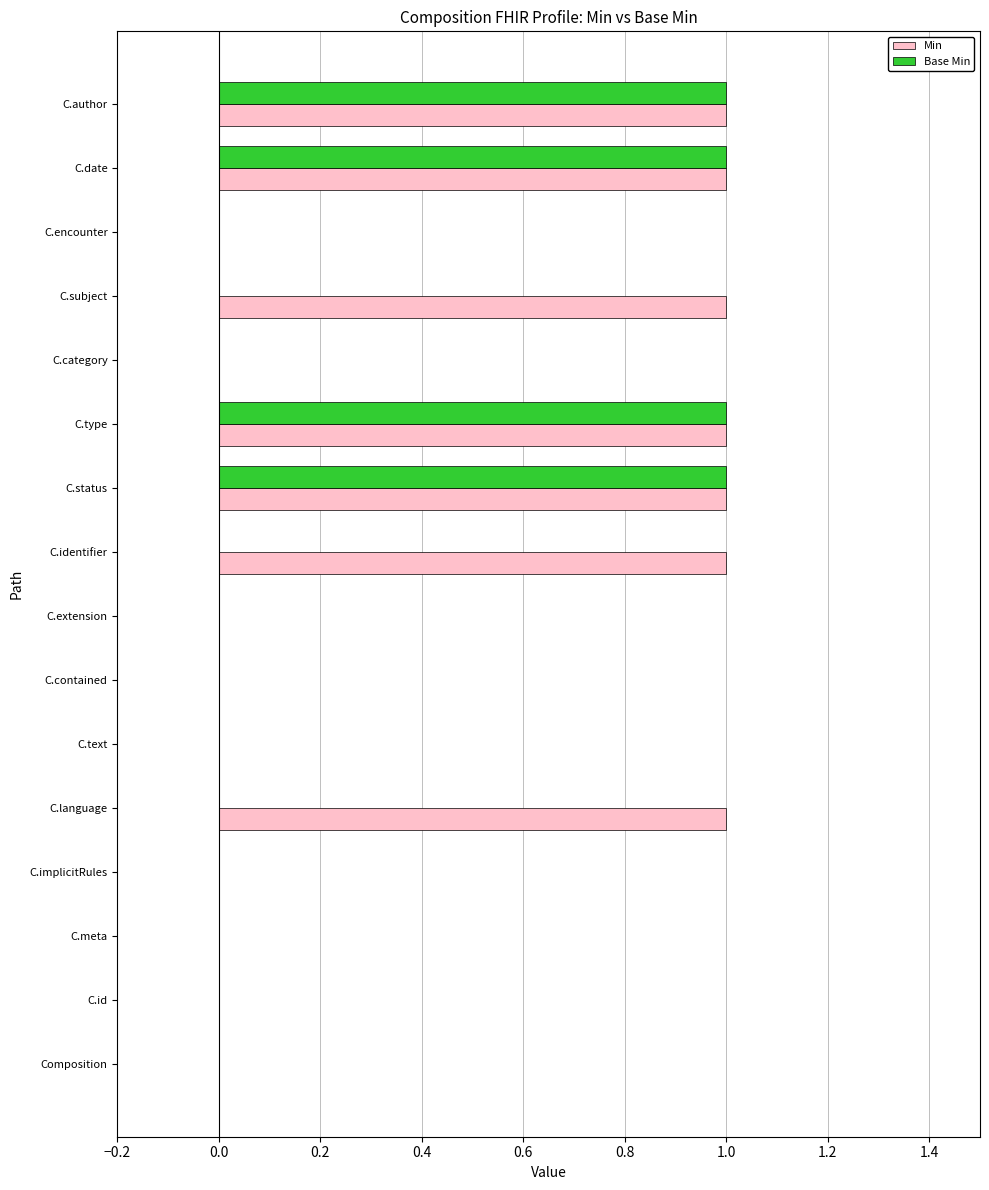

Which series has the largest total across all categories?

Min